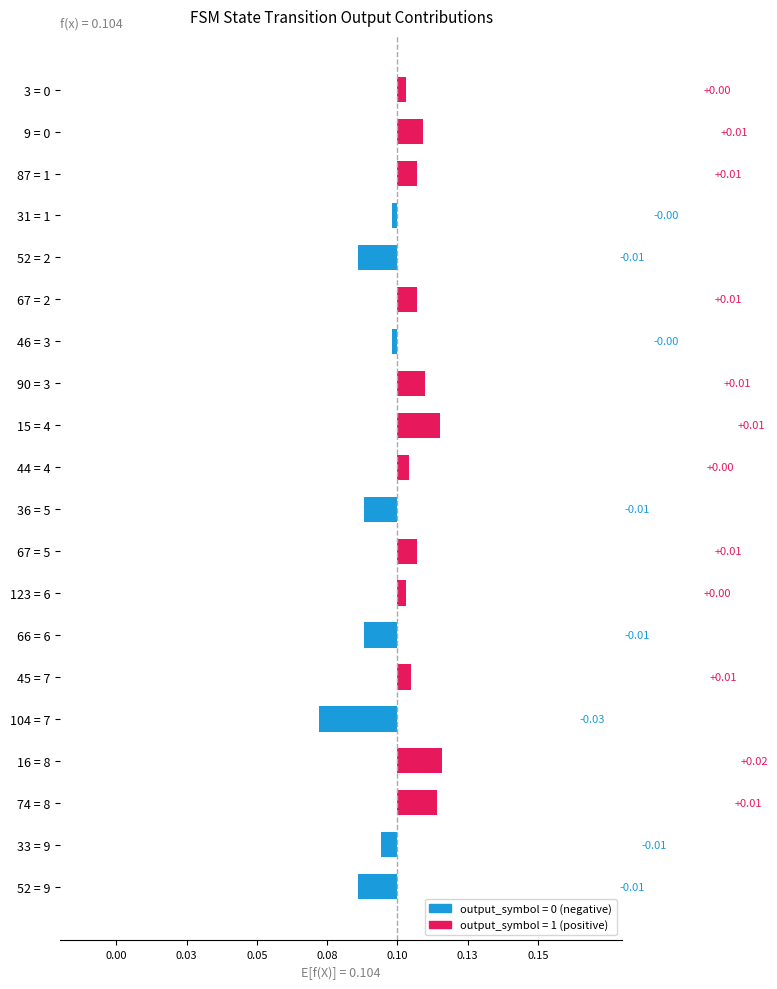

Are the bars horizontal?

Yes